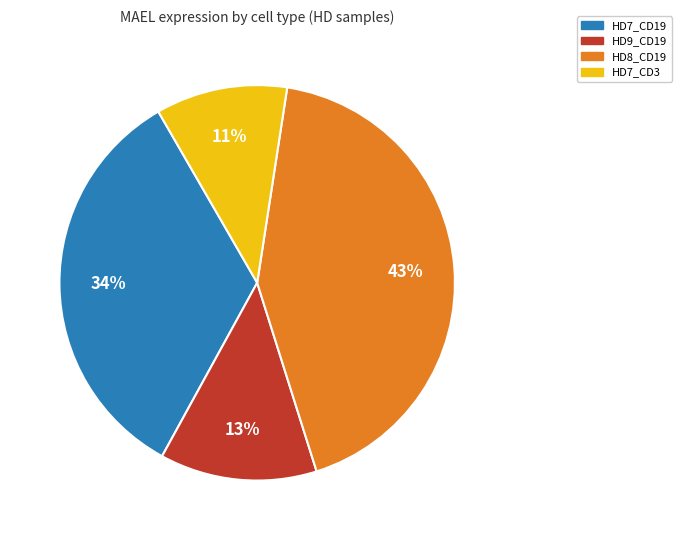

Is there any slice that represents more than half of the pie?

No